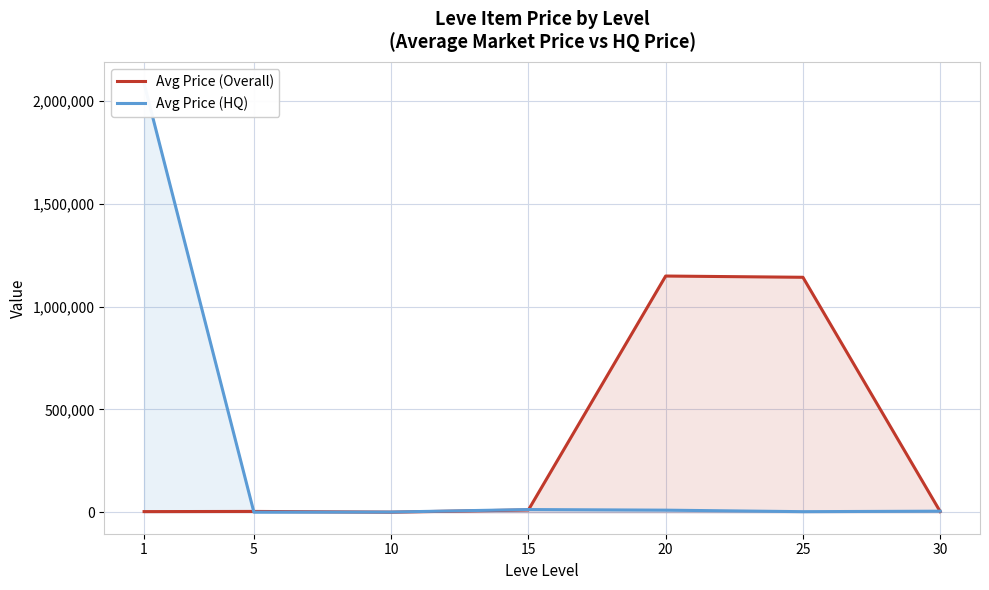

Does the chart display data point markers on the line(s)?

No